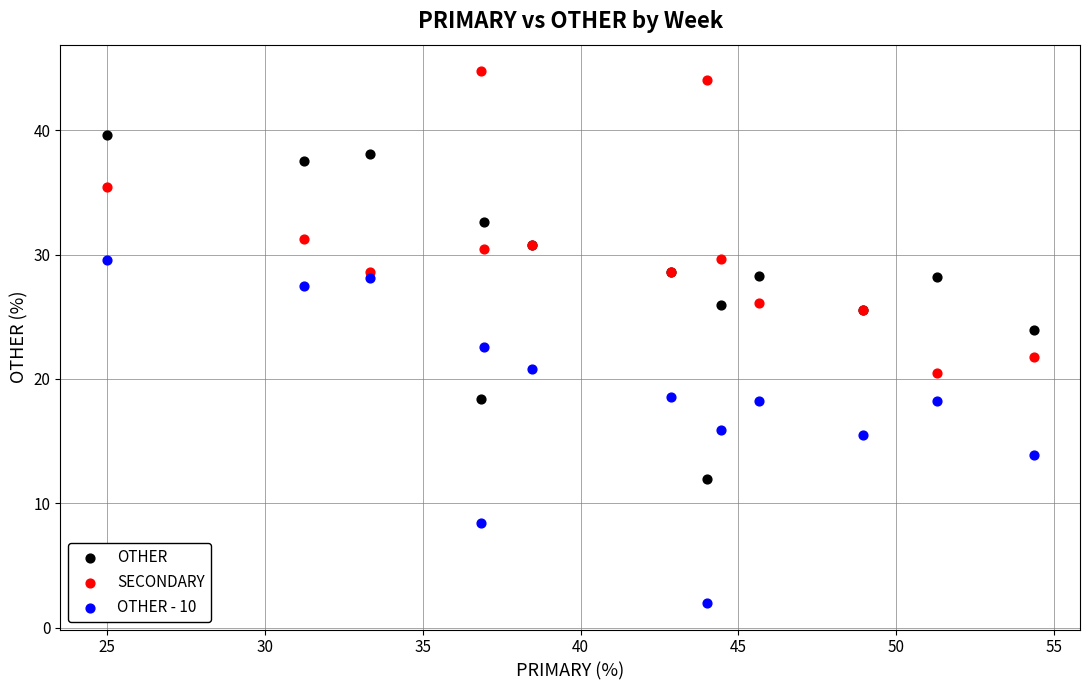

Which series reaches the maximum Y coordinate?

SECONDARY